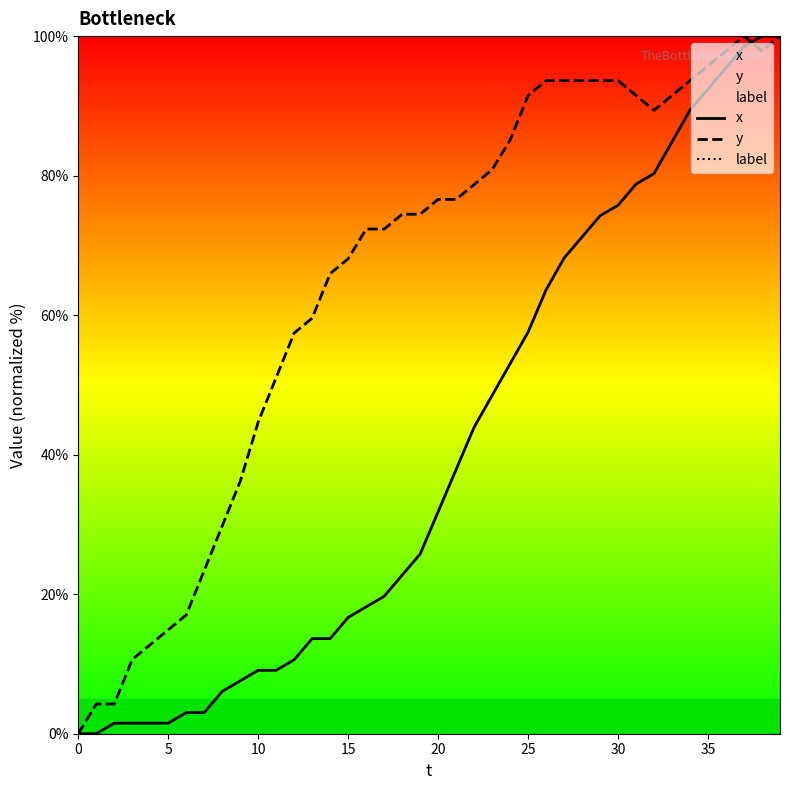

Does the chart display data point markers on the line(s)?

No